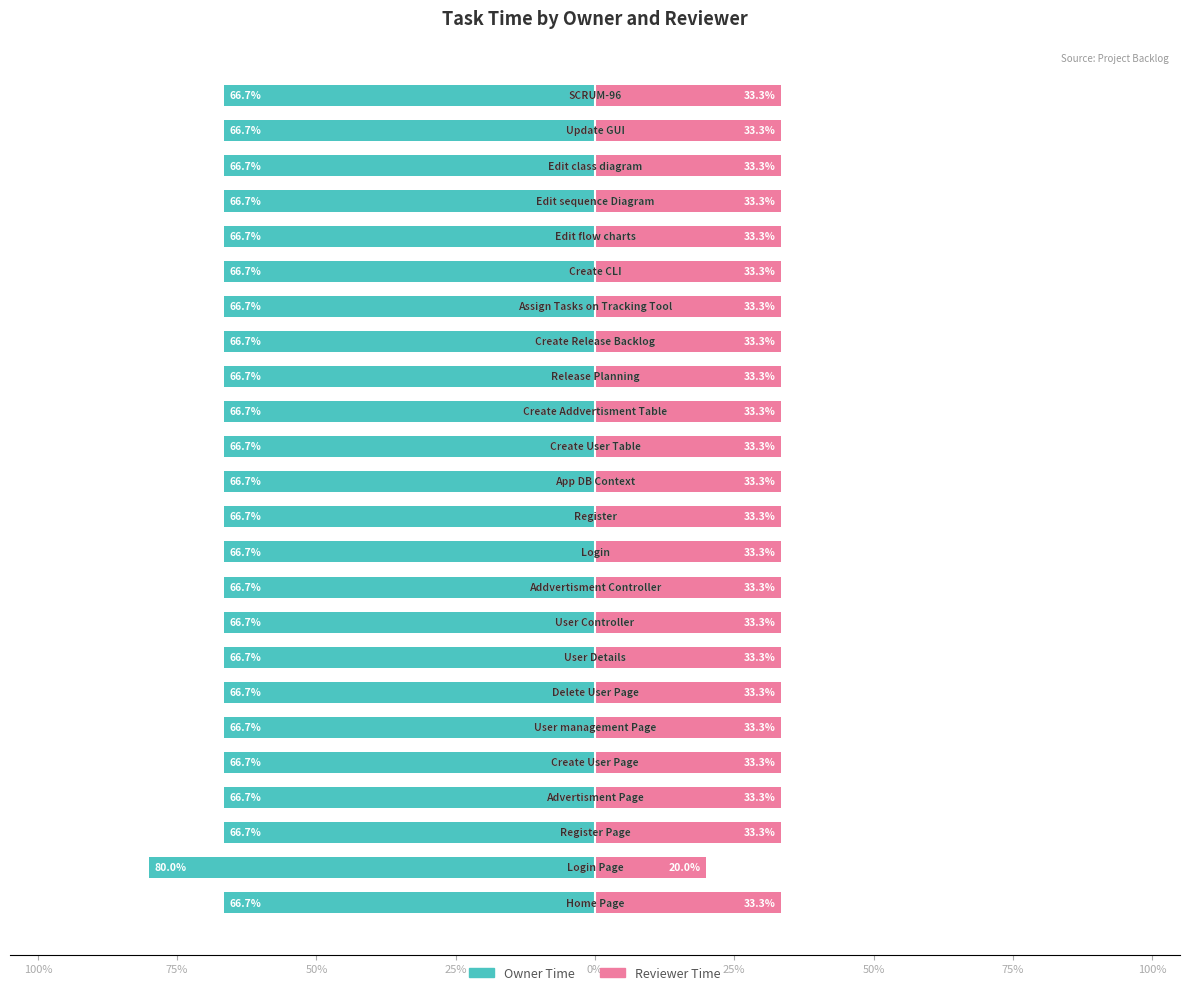

True or false: Reviewer Time has a value of 33.3 at 19.

True